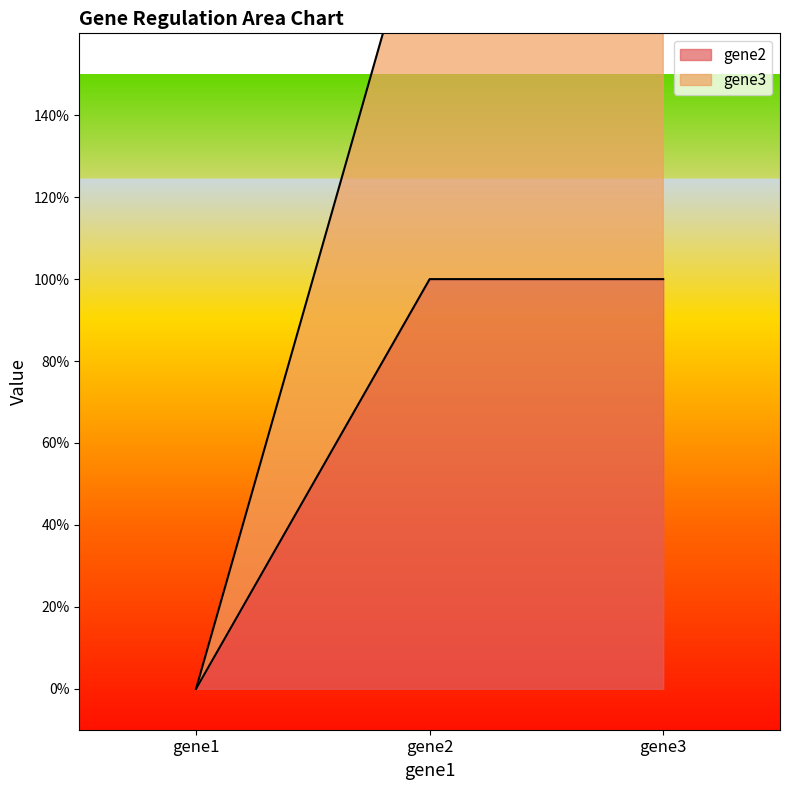

Count the gene2 values in the range 0 to 1.

3